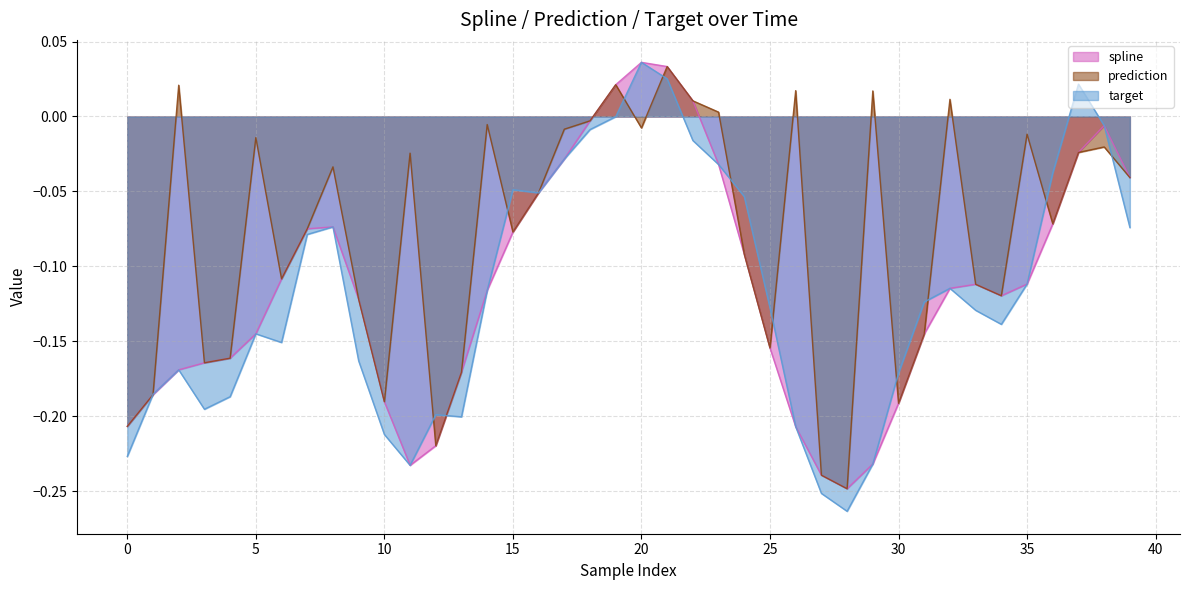

True or false: spline has more than 1 points higher than both neighbors.

True